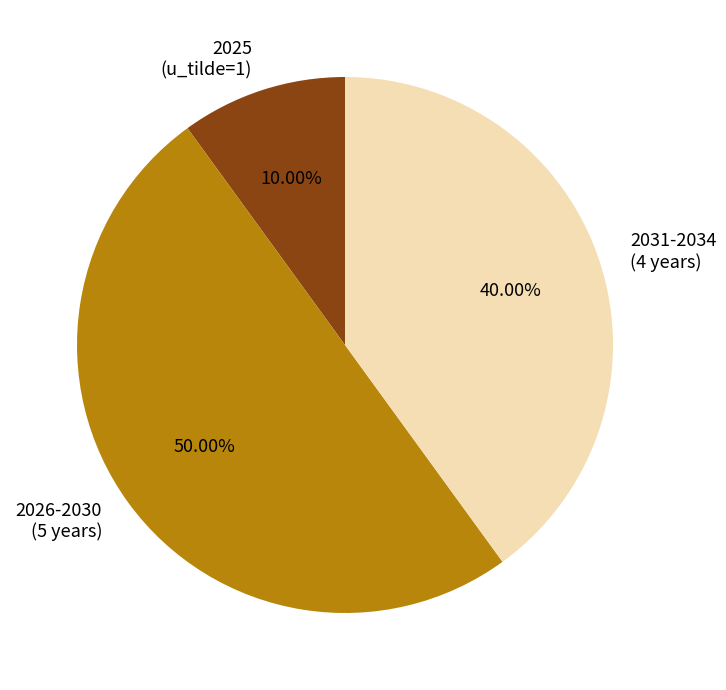

Which category has the smallest portion of the pie?

2025 (u_tilde=1)